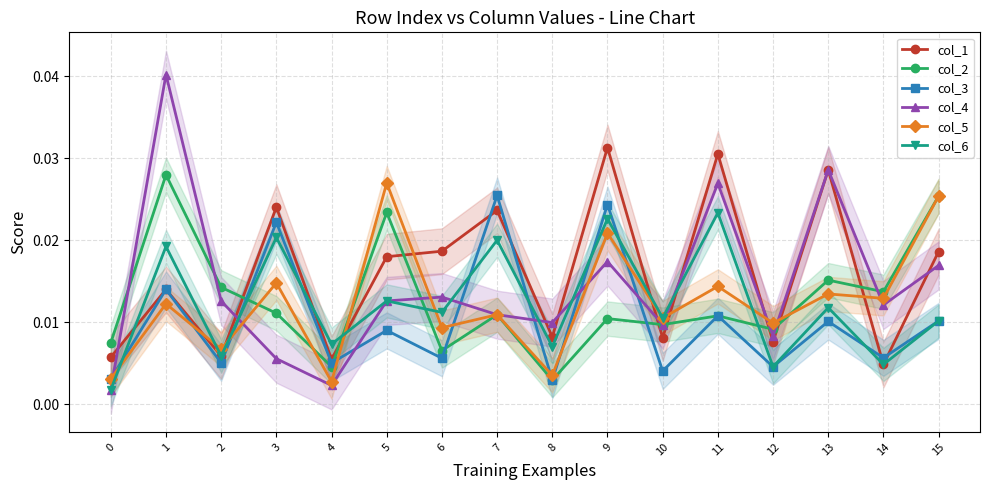

Which series has the largest range (max minus min)?

col_4